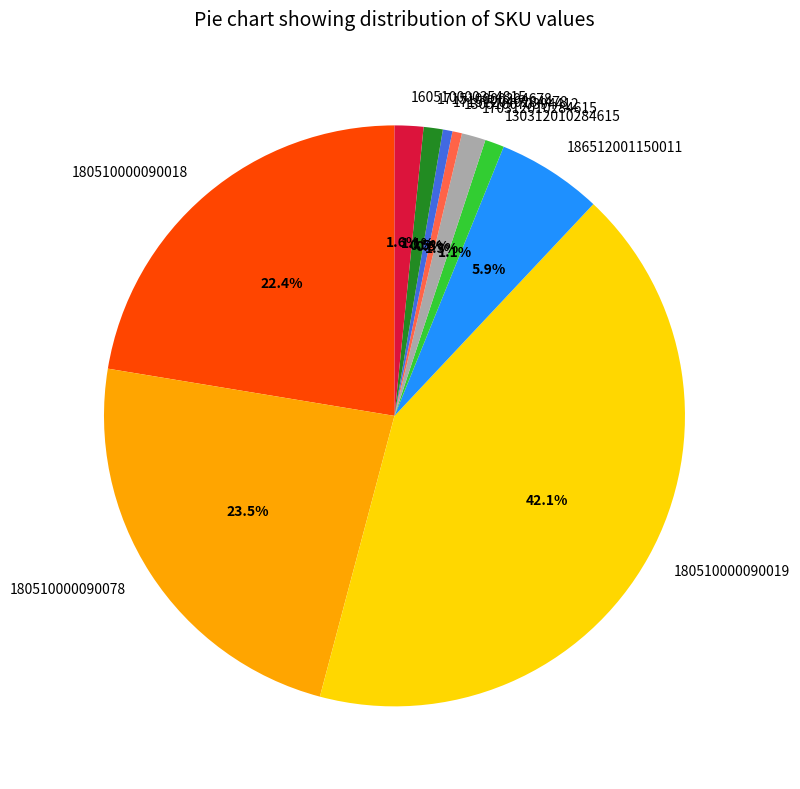

To the nearest percent, what percentage of the pie is 180510000090019?

42%